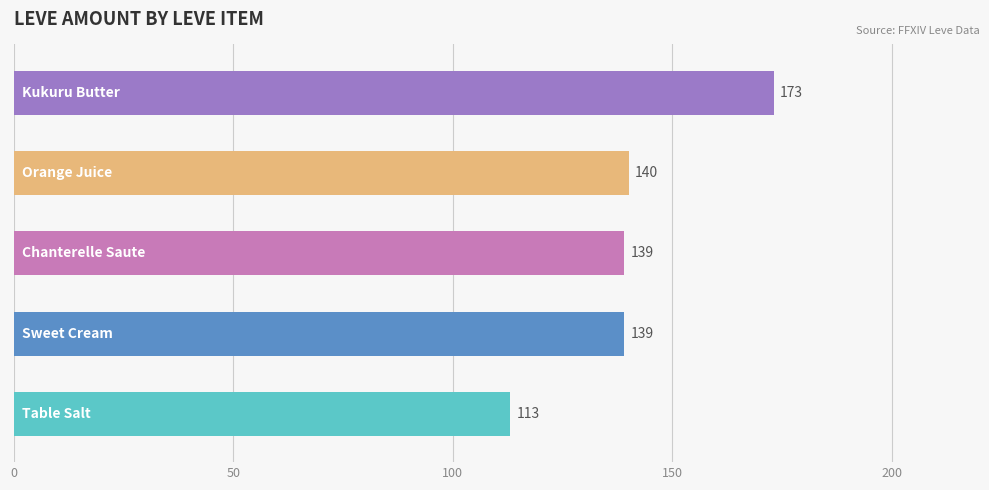

What is the smallest value displayed?

113